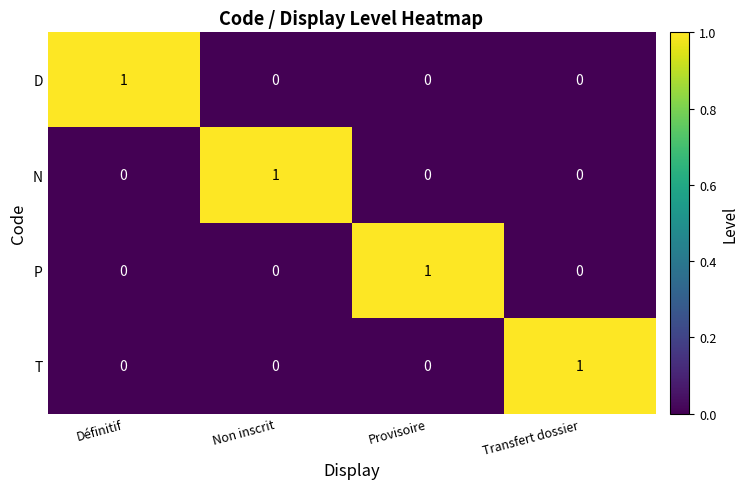

Which category has the highest value in the D series?

Définitif